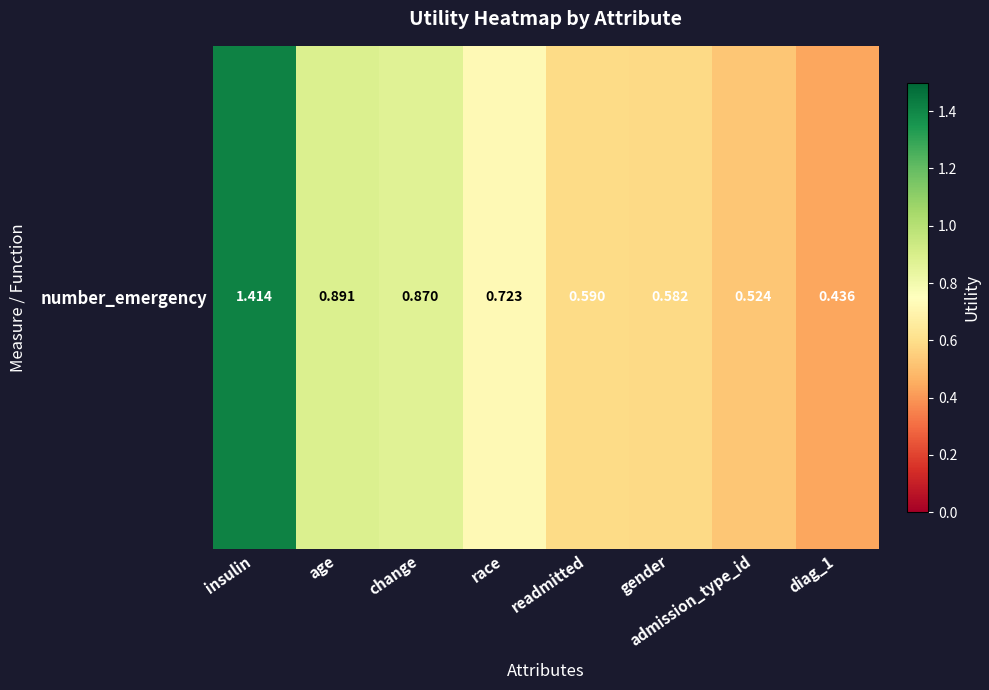

At which label is the value closest to 0?

diag_1